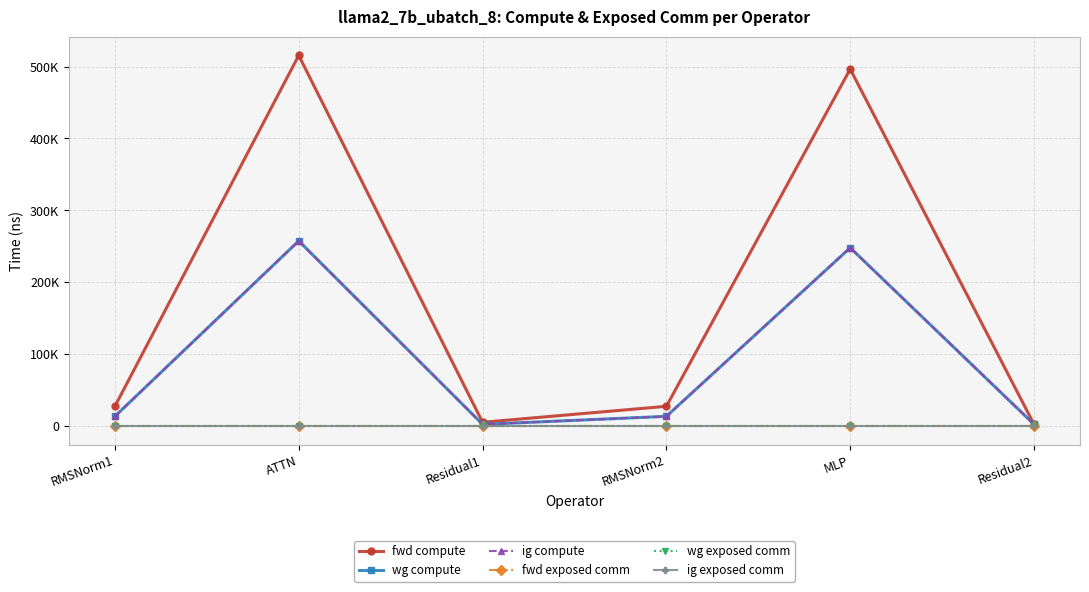

How many interior local valleys does the fwd compute series have?

1